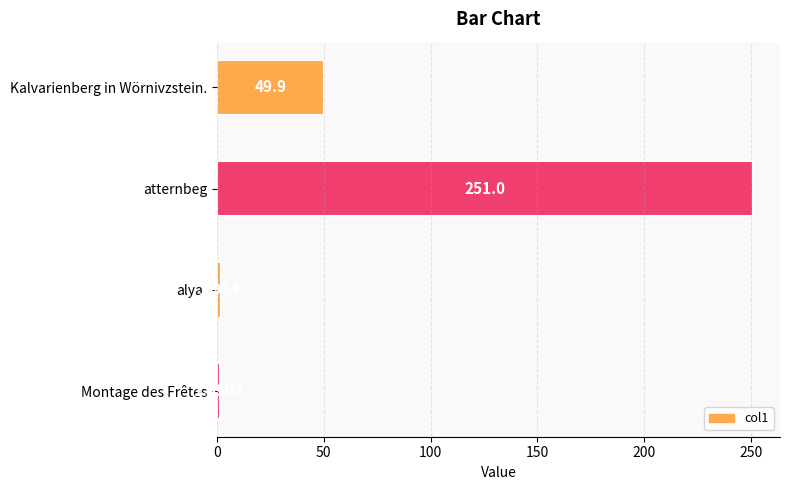

What is the greatest value displayed?

251.0